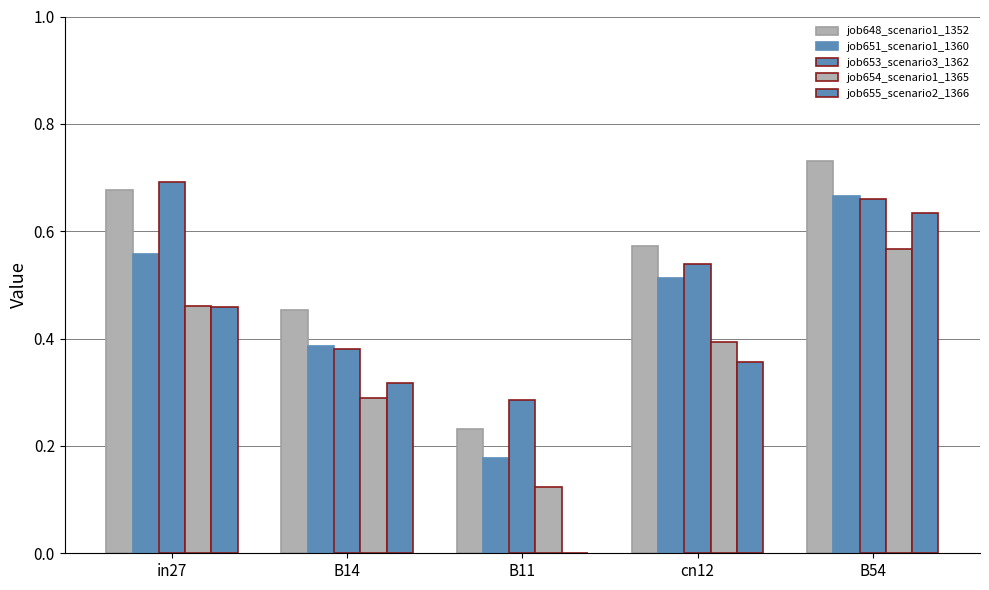

At which category does the chart reach its peak across all series?

B54